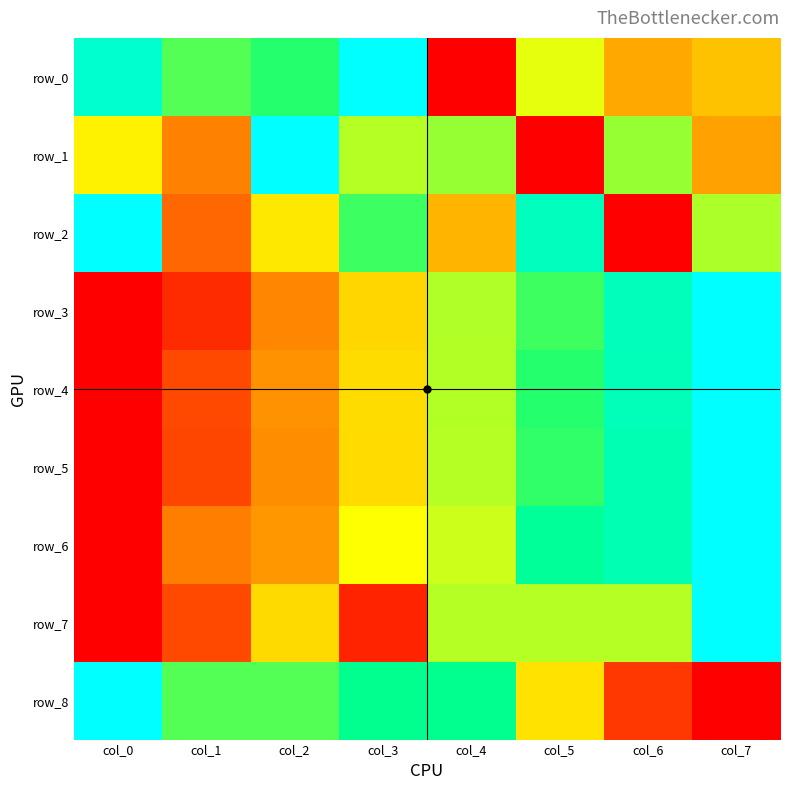

Reading right to left, extract all data points from this chart.

row_0: col_7=0.4	col_6=0.3	col_5=0.5	col_4=0.0	col_3=1.0	col_2=0.7	col_1=0.7	col_0=0.9
row_1: col_7=0.3	col_6=0.6	col_5=0.0	col_4=0.6	col_3=0.6	col_2=1.0	col_1=0.3	col_0=0.5
row_2: col_7=0.6	col_6=0.0	col_5=0.9	col_4=0.4	col_3=0.7	col_2=0.5	col_1=0.2	col_0=1.0
row_3: col_7=1.0	col_6=0.9	col_5=0.7	col_4=0.6	col_3=0.4	col_2=0.3	col_1=0.1	col_0=0.0
row_4: col_7=1.0	col_6=0.9	col_5=0.7	col_4=0.6	col_3=0.4	col_2=0.3	col_1=0.1	col_0=0.0
row_5: col_7=1.0	col_6=0.8	col_5=0.7	col_4=0.6	col_3=0.4	col_2=0.3	col_1=0.1	col_0=0.0
row_6: col_7=1.0	col_6=0.8	col_5=0.8	col_4=0.5	col_3=0.5	col_2=0.3	col_1=0.2	col_0=0.0
row_7: col_7=1.0	col_6=0.6	col_5=0.6	col_4=0.6	col_3=0.1	col_2=0.4	col_1=0.1	col_0=0.0
row_8: col_7=0.0	col_6=0.1	col_5=0.4	col_4=0.8	col_3=0.8	col_2=0.7	col_1=0.7	col_0=1.0